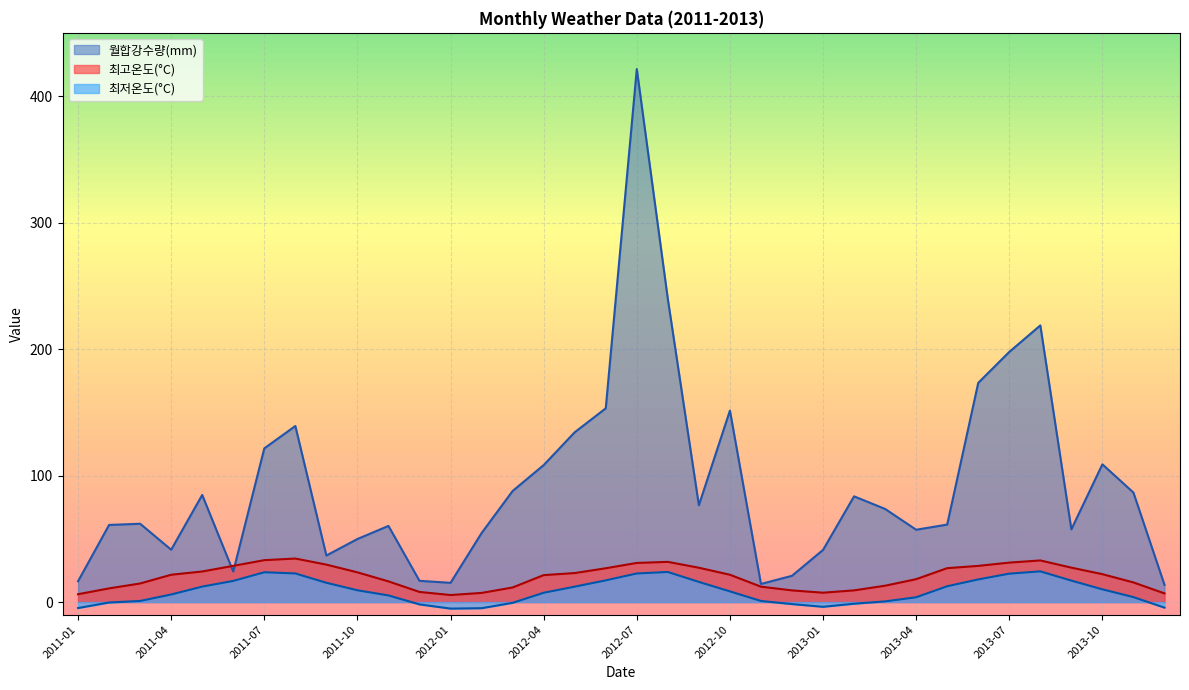

What is the highest value of the 최저온도(°C) series?

24.2